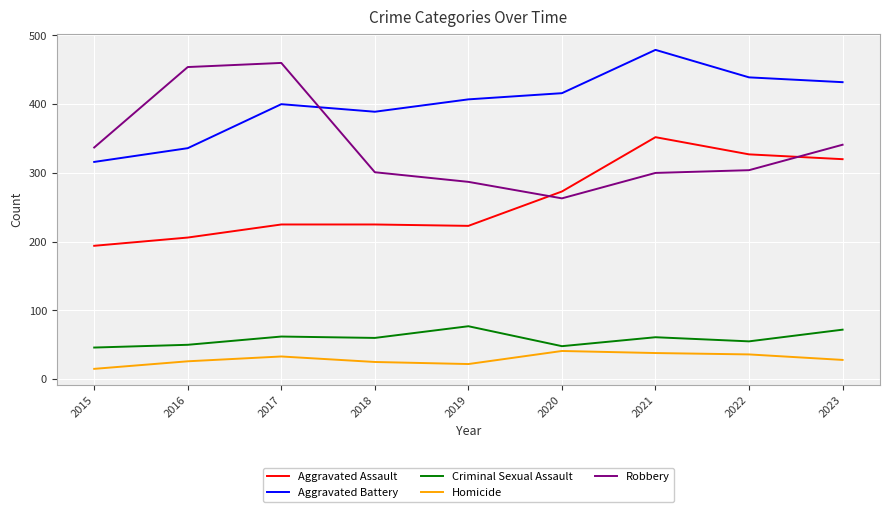

In Criminal Sexual Assault, how many points are higher than both neighbors (excluding endpoints)?

3